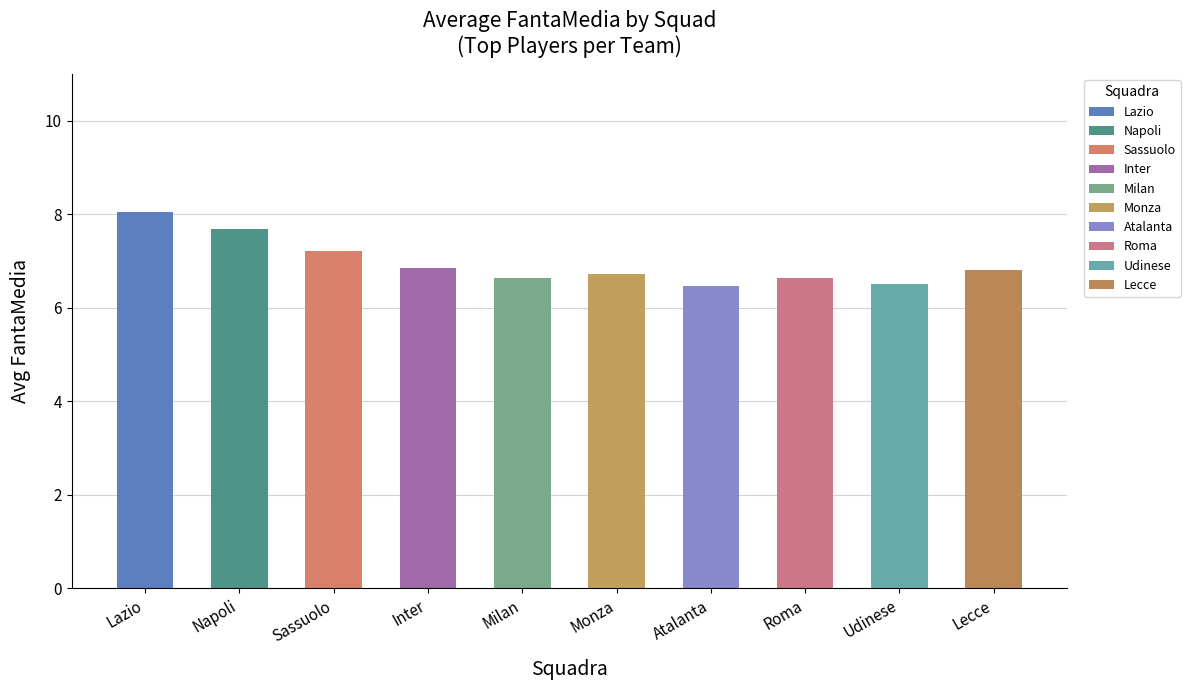

What is the value of the 2nd bar from the left?

7.7